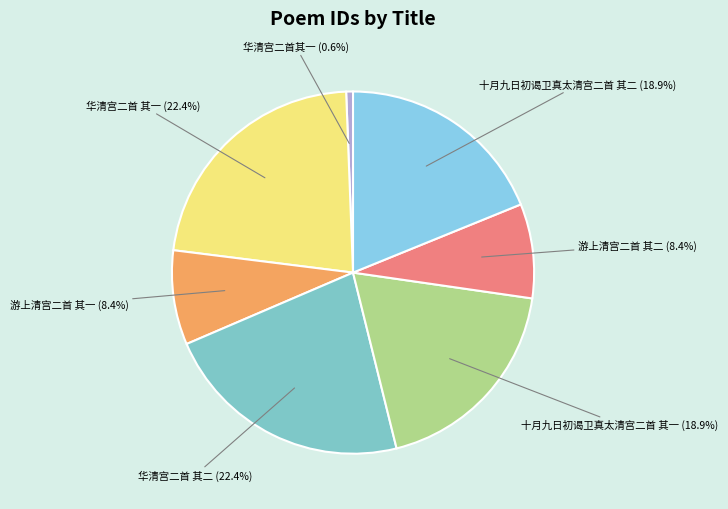

To the nearest percent, what is the average slice percentage?

14%